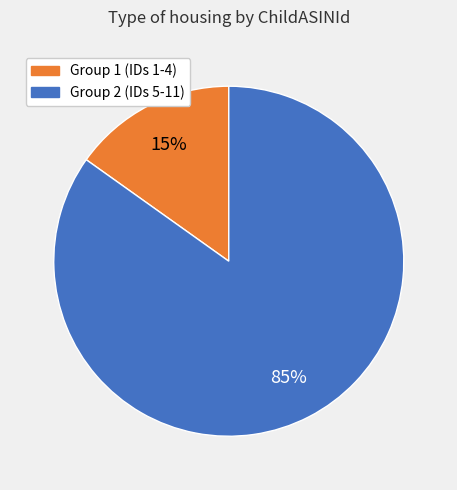

How many slices are in this pie chart?

2